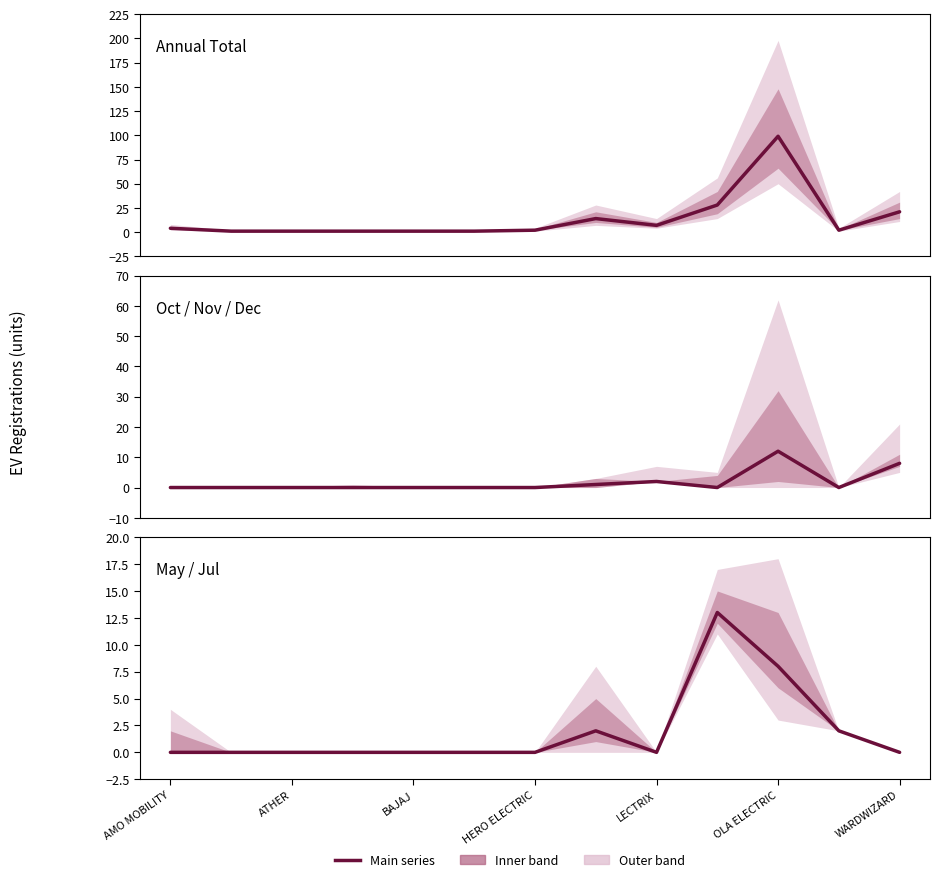

Which series has the largest total across all categories?

Annual Total